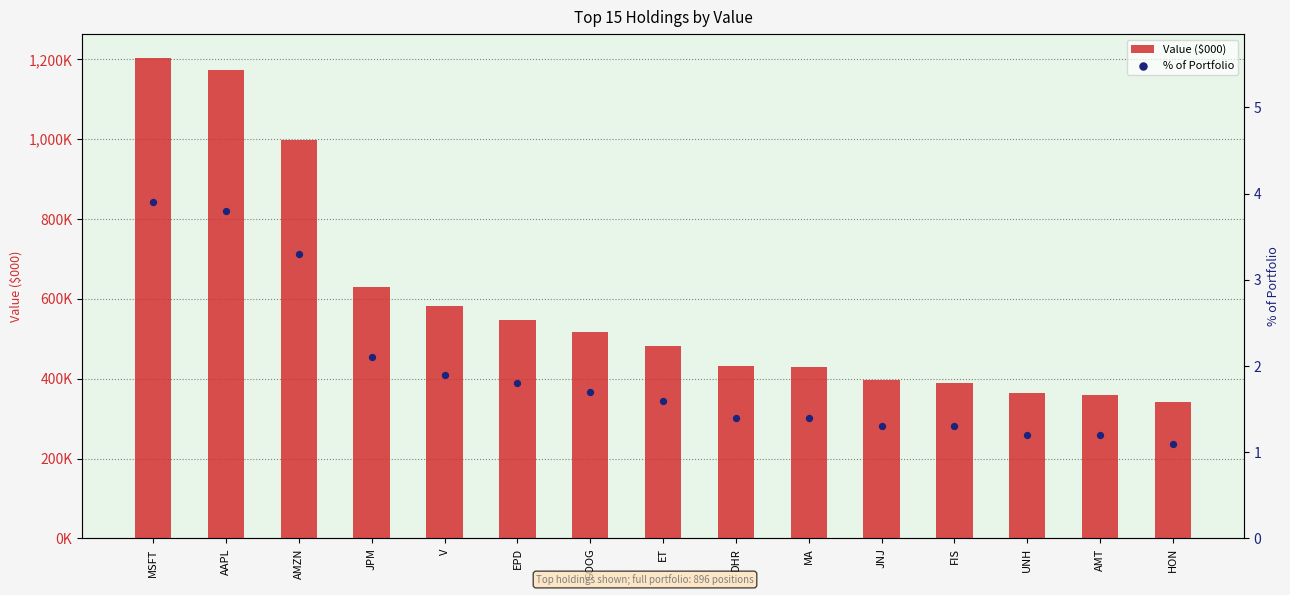

At how many categories does at least one series exceed 147711?

15